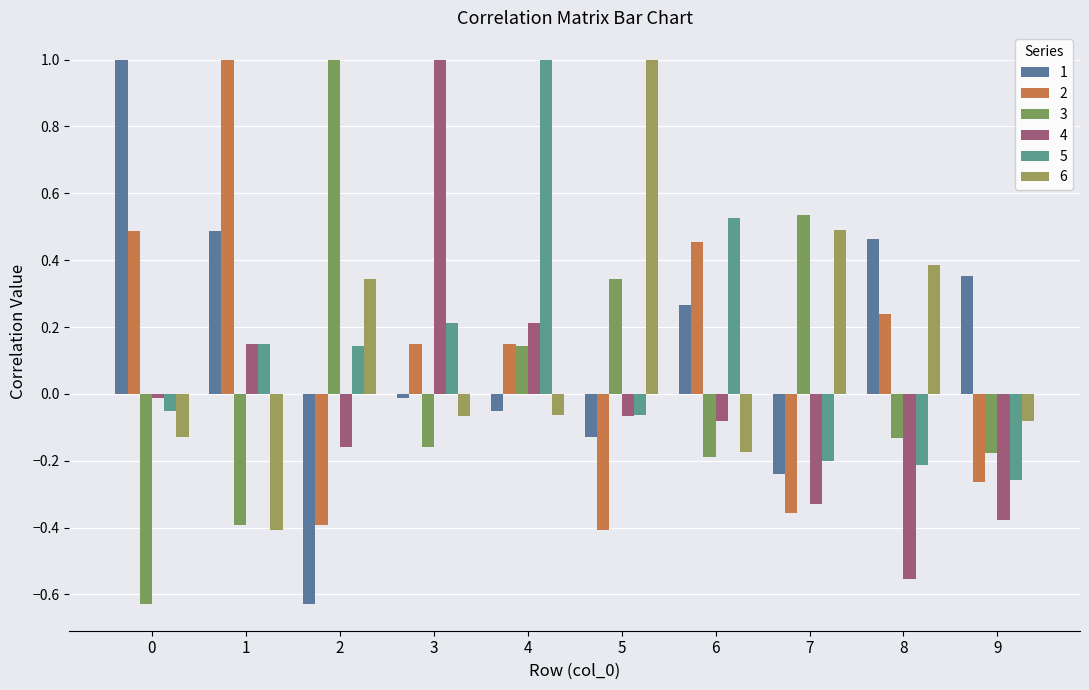

Are the bars grouped side by side (vs. stacked)?

Yes